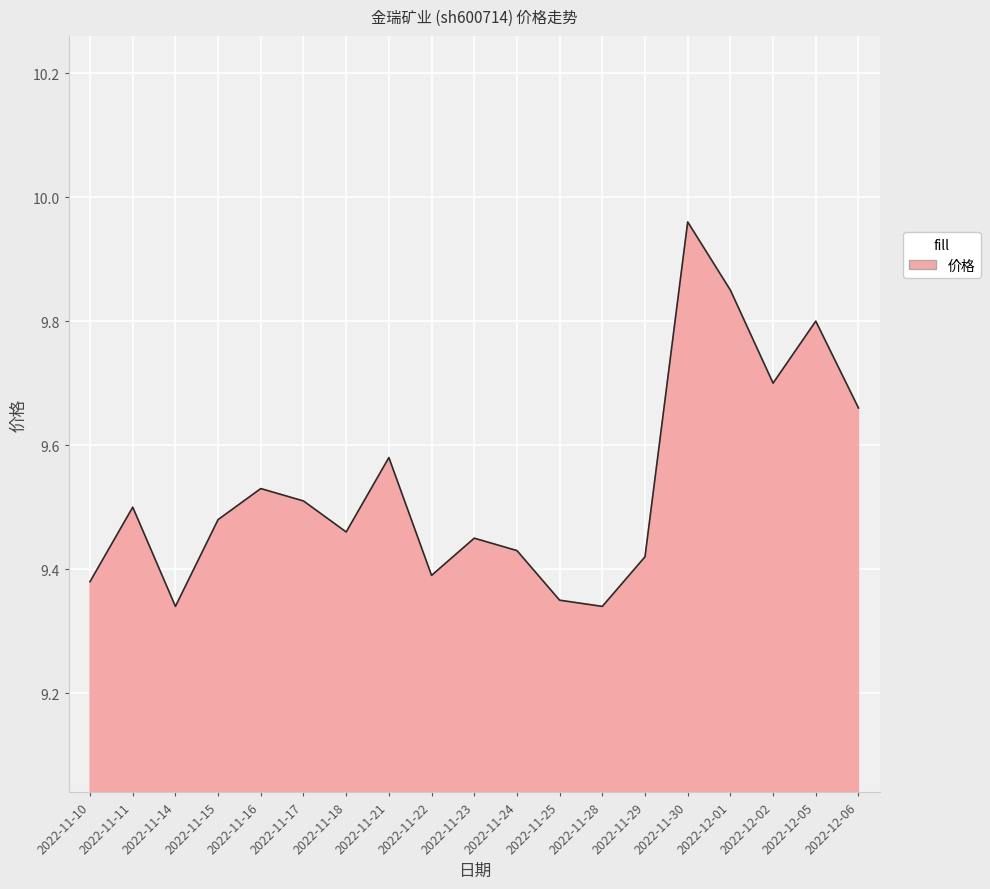

At which category does the chart reach its peak across all series?

2022-11-30